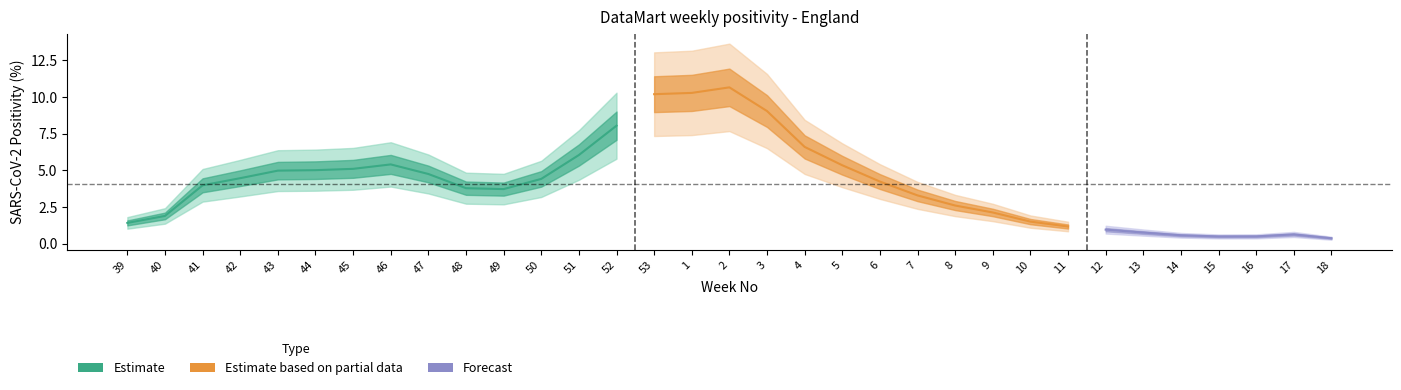

How many points are lower than both their immediate neighbors (excluding endpoints)?

2